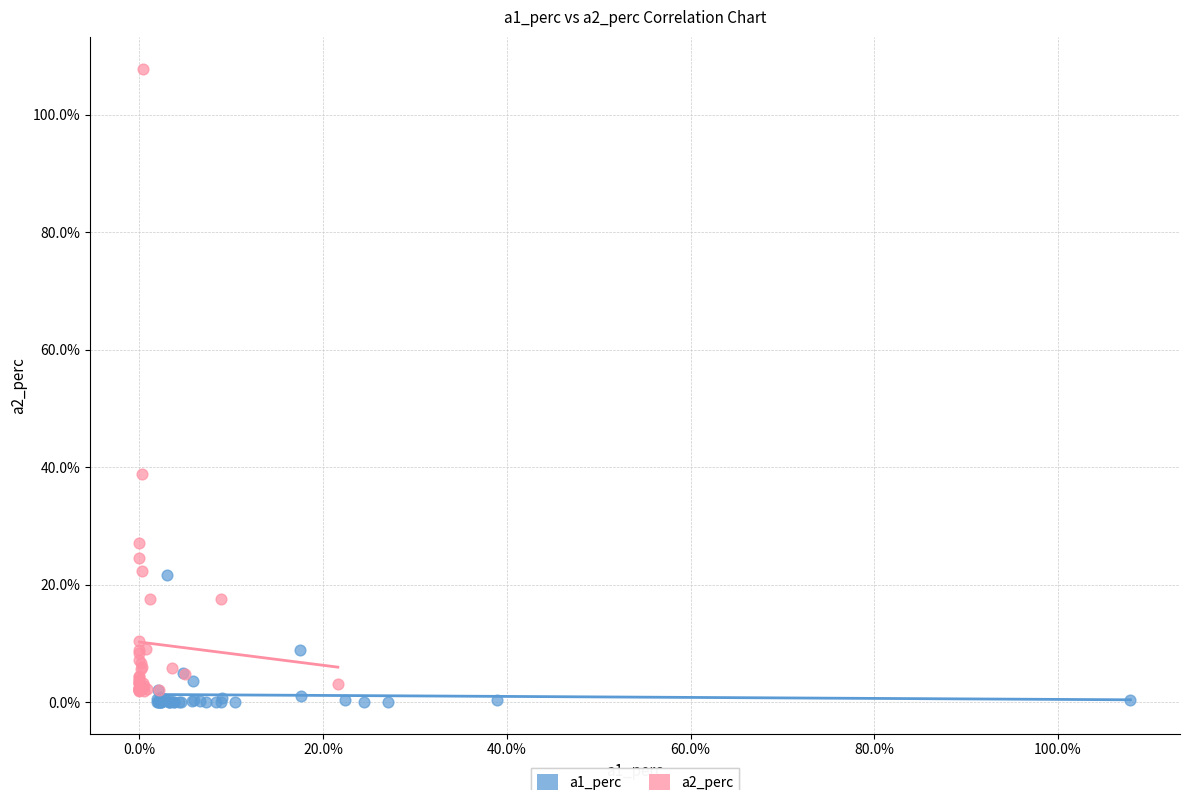

Which series contains the lowest Y value?

a1_perc